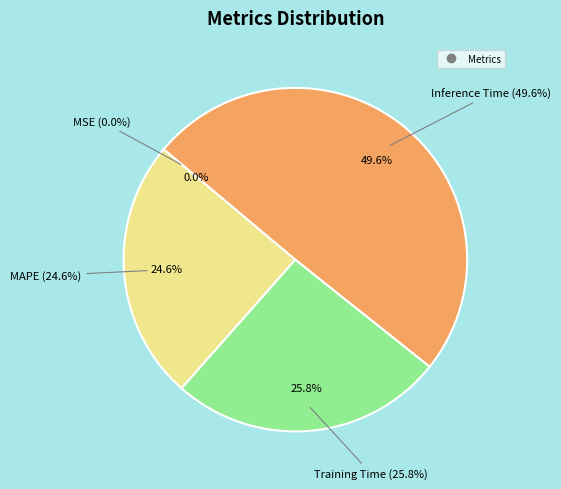

Is the sum of Training Time and MAPE greater than half?

Yes